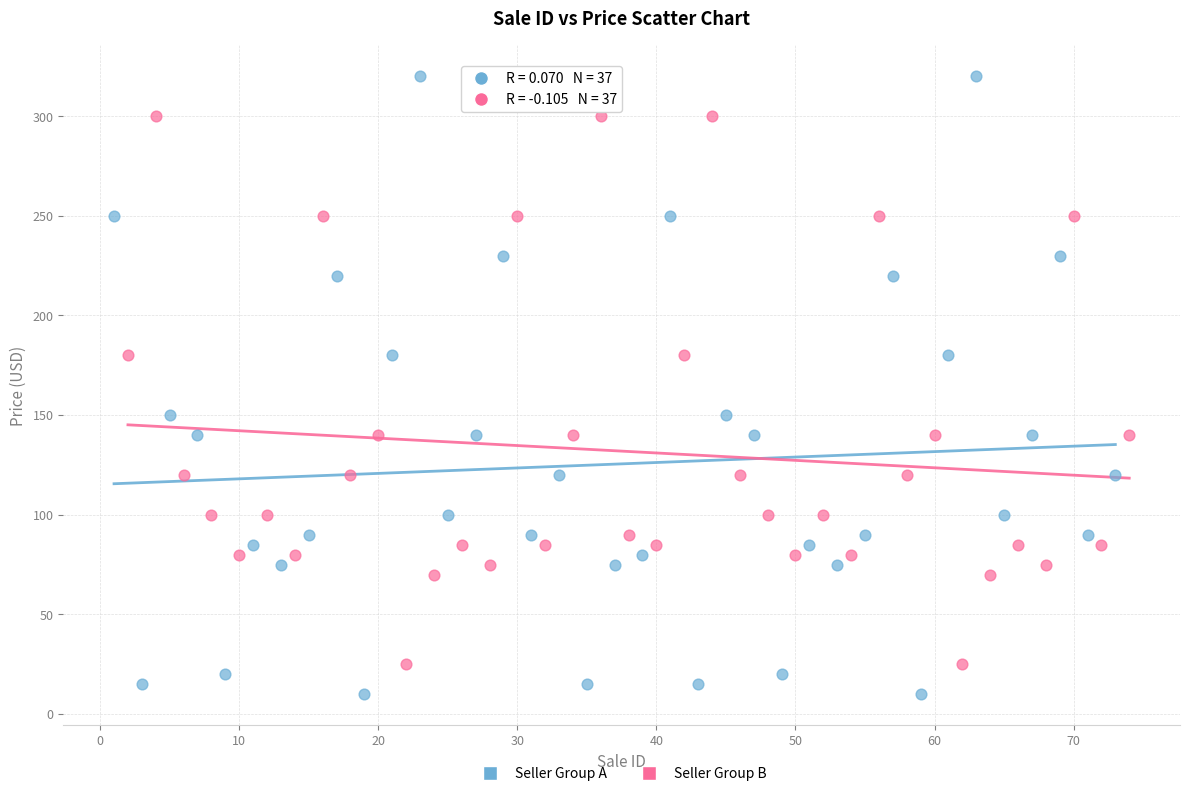

Which series contains the lowest Y value?

Seller Group A